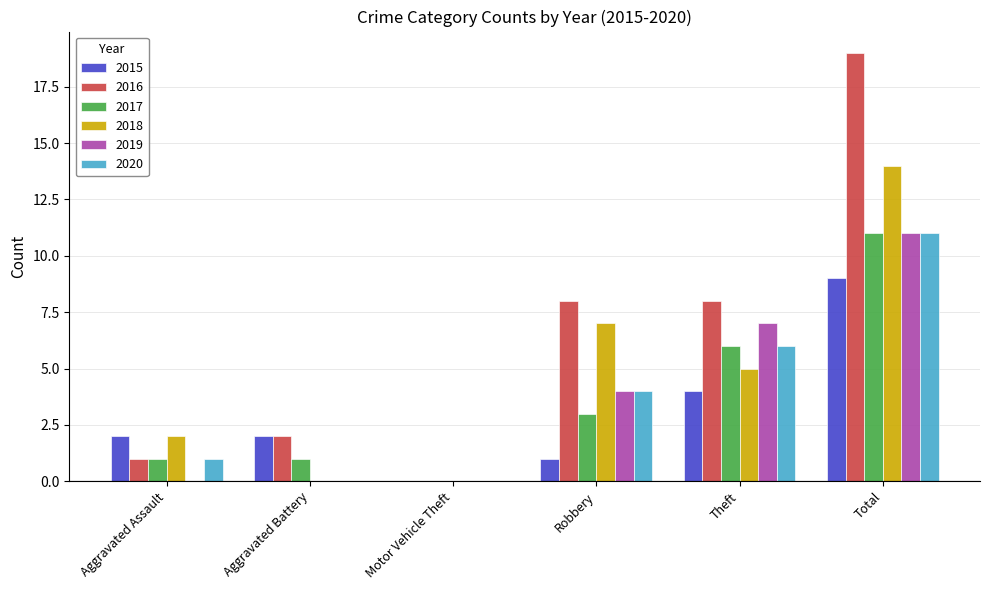

Between Aggravated Battery and Robbery, which series saw the biggest shift?

2018